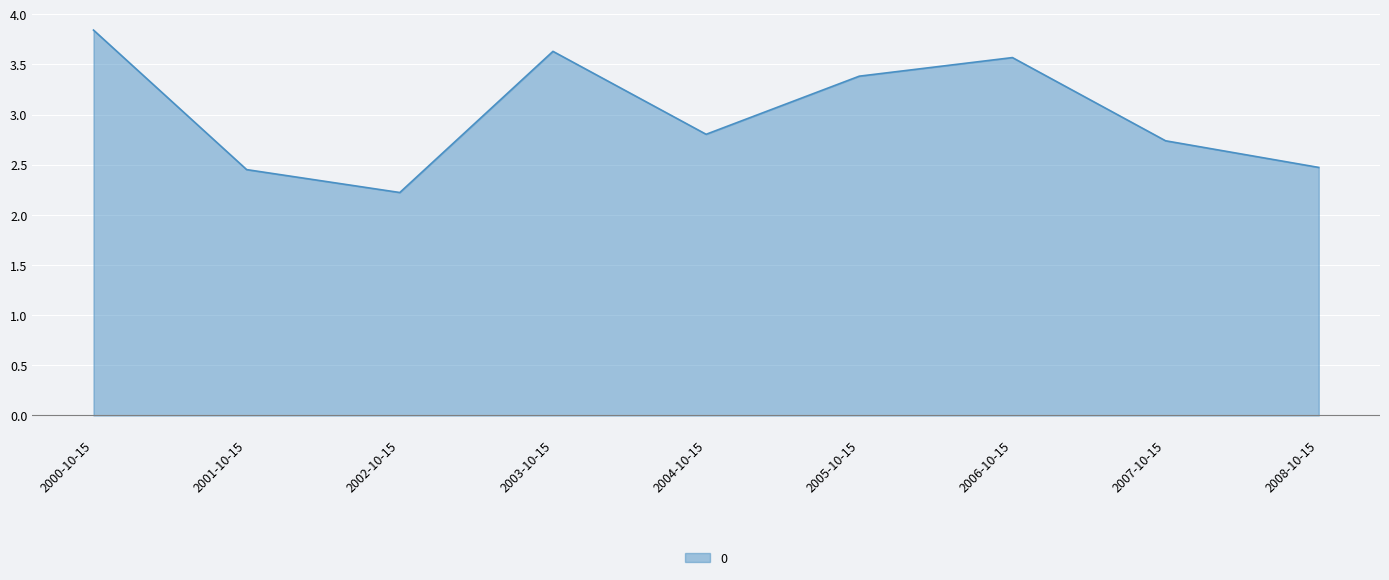

How many lines are shown in the chart?

1